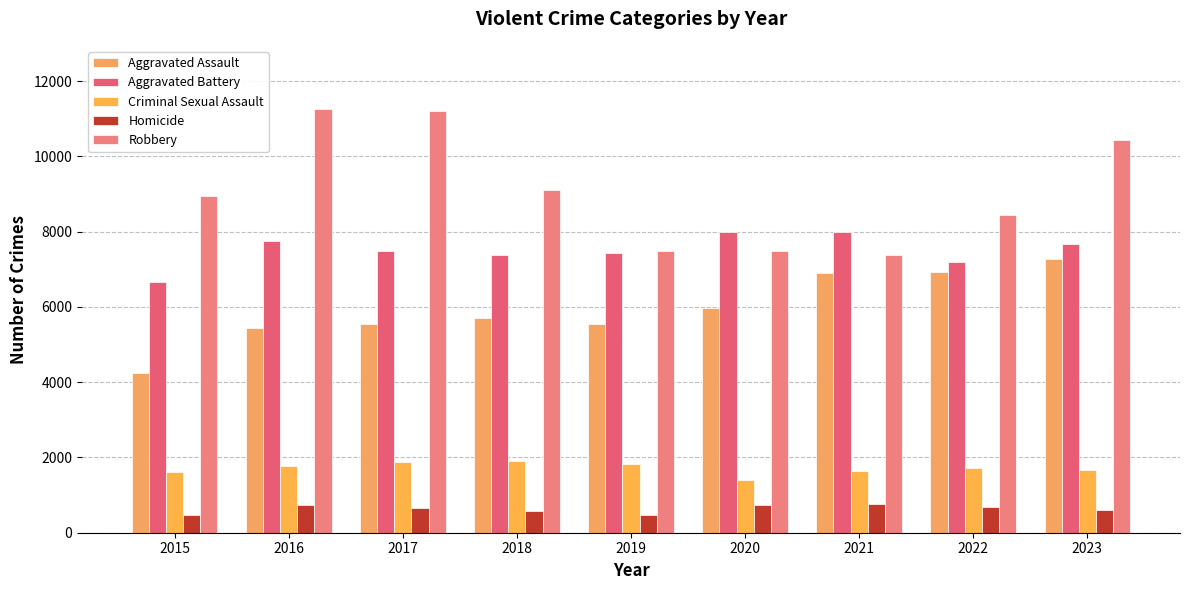

Where does the Aggravated Assault series first go above 5717?

2020